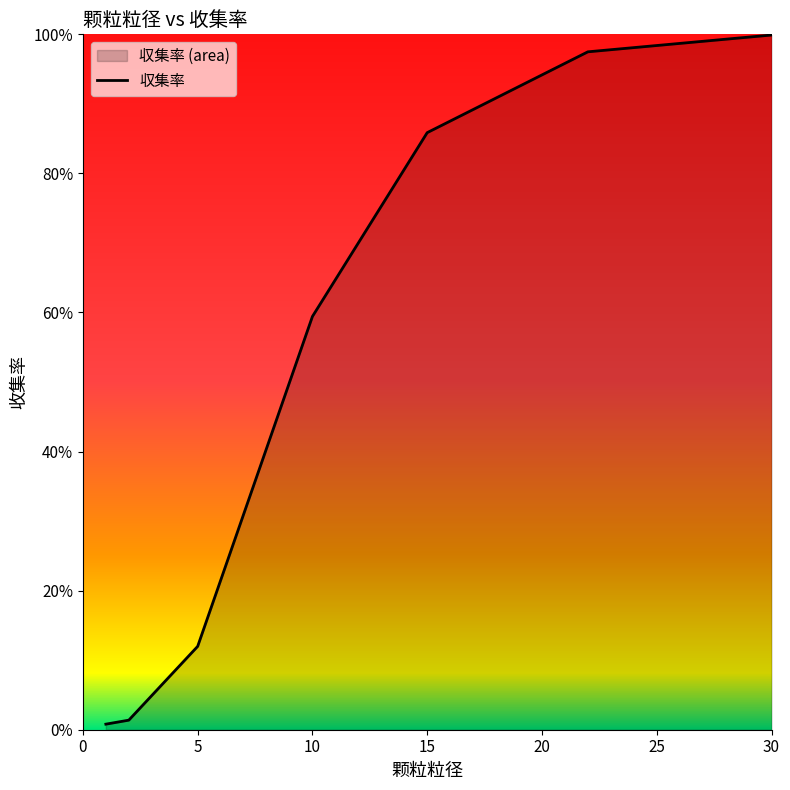

At which category does the chart reach its peak across all series?

30